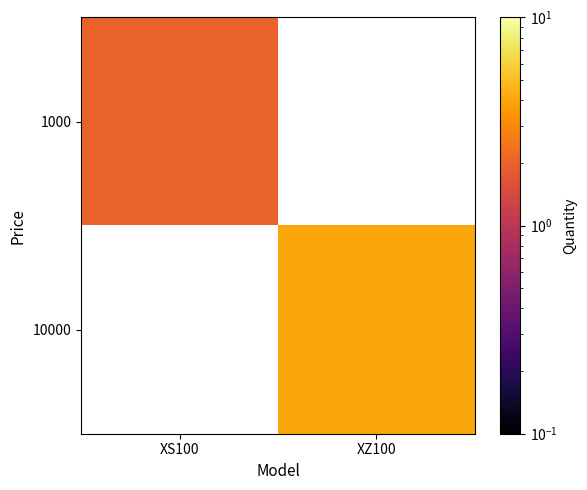

List the series in order of their peak value, lowest first.

1000, 10000